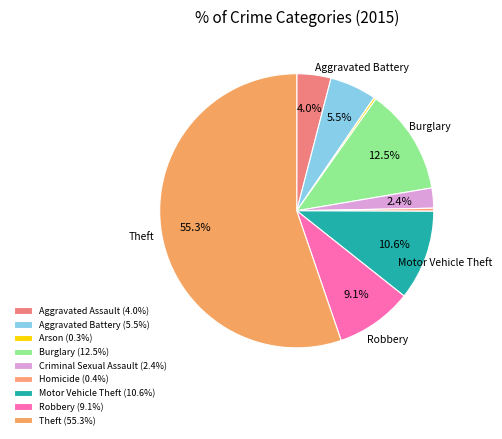

Between Criminal Sexual Assault and Aggravated Battery, which is larger?

Aggravated Battery